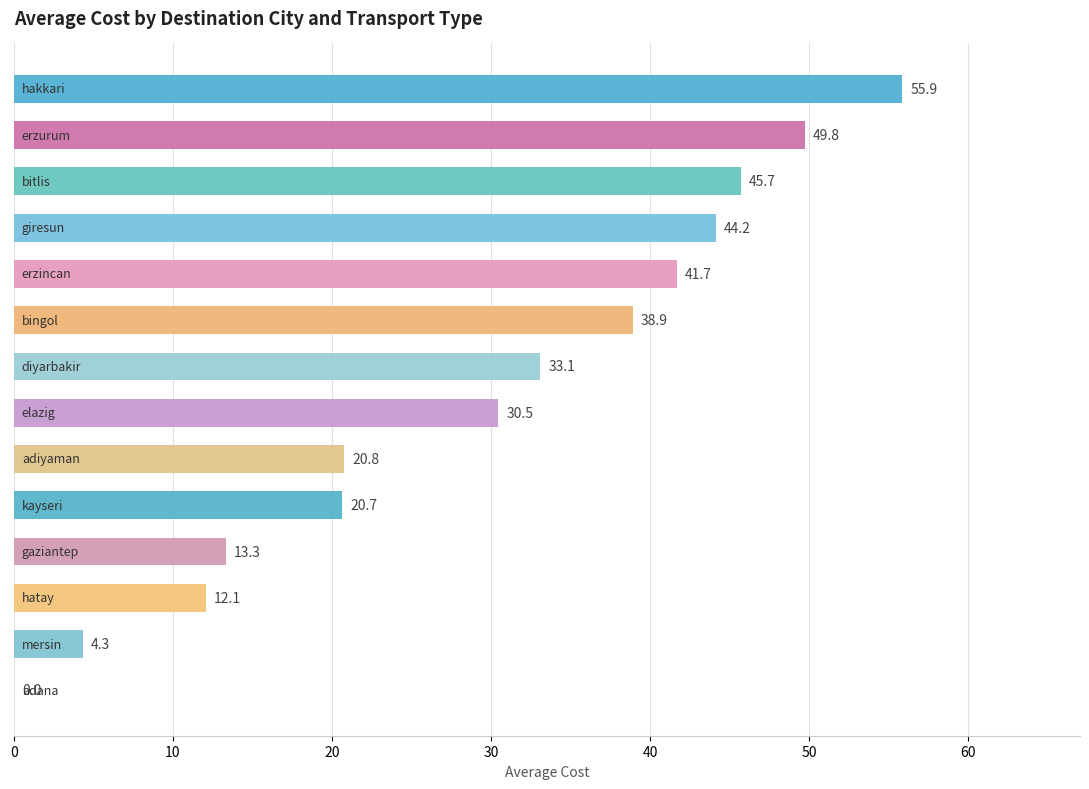

How many data points does each series have?

14